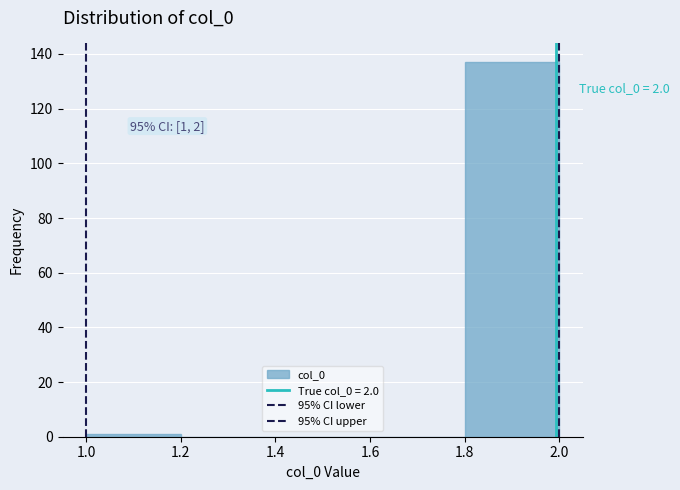

Over which range of the x-axis is the bar tallest?

1.8 to 2.0